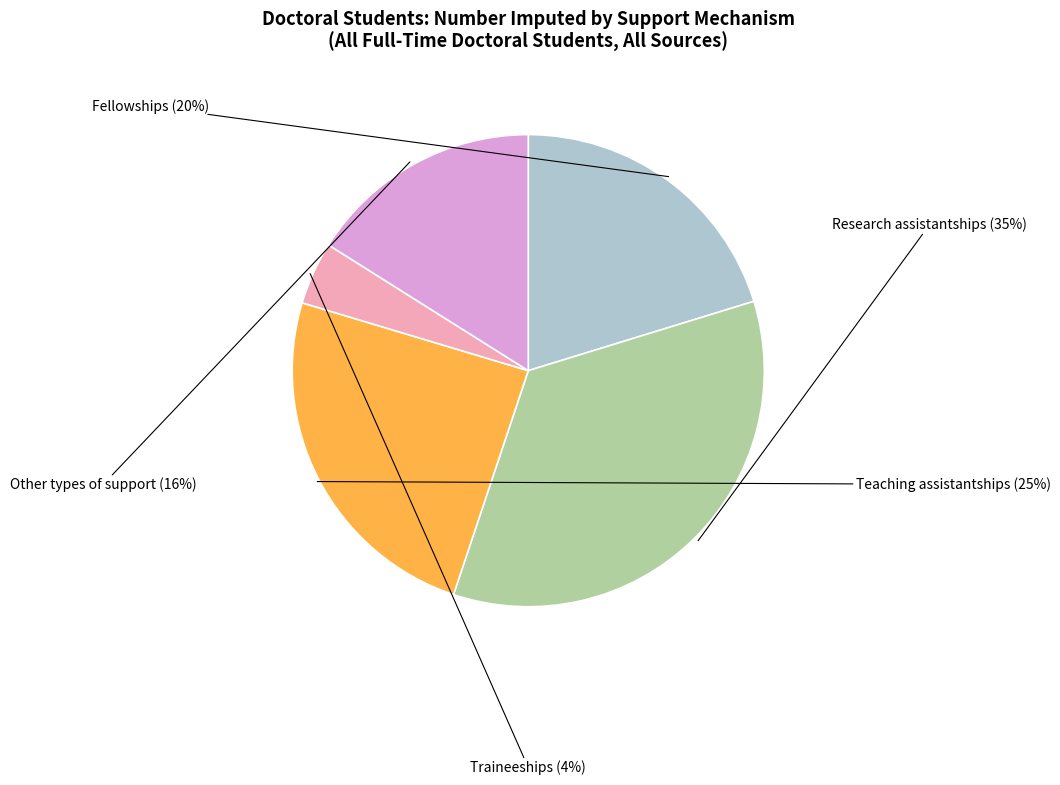

To the nearest percent, what is the average slice percentage?

20%